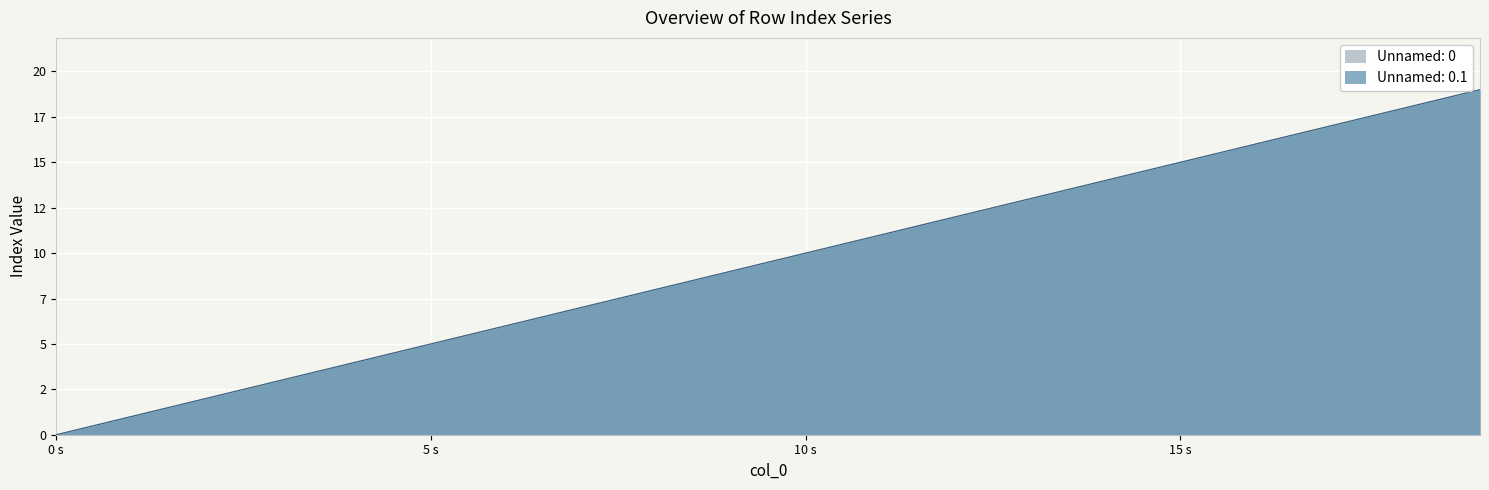

What is the difference between the Unnamed: 0 values at 6 and 12?

6